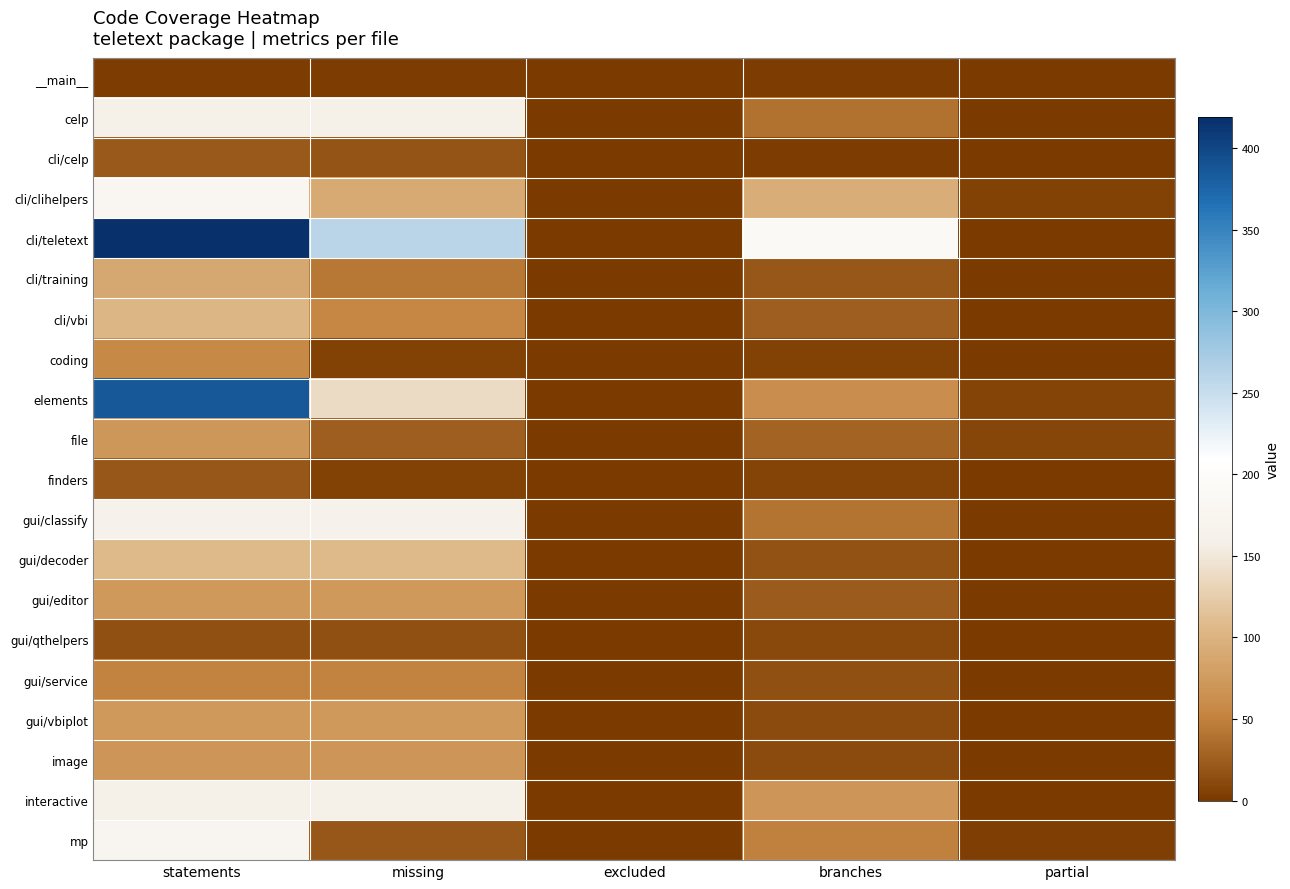

Reading right to left, transcribe all the data shown in this chart.

__main__: partial=0	branches=2	excluded=0	missing=3	statements=3
celp: partial=0	branches=38	excluded=0	missing=159	statements=162
cli/celp: partial=0	branches=2	excluded=0	missing=19	statements=22
cli/clihelpers: partial=5	branches=94	excluded=0	missing=91	statements=181
cli/teletext: partial=1	branches=190	excluded=0	missing=260	statements=419
cli/training: partial=0	branches=20	excluded=0	missing=44	statements=89
cli/vbi: partial=0	branches=26	excluded=0	missing=55	statements=104
coding: partial=0	branches=6	excluded=0	missing=6	statements=56
elements: partial=7	branches=62	excluded=0	missing=138	statements=385
file: partial=9	branches=28	excluded=0	missing=26	statements=71
finders: partial=1	branches=8	excluded=0	missing=6	statements=20
gui/classify: partial=0	branches=40	excluded=0	missing=165	statements=165
gui/decoder: partial=0	branches=18	excluded=0	missing=108	statements=108
gui/editor: partial=0	branches=24	excluded=0	missing=73	statements=73
gui/qthelpers: partial=0	branches=10	excluded=0	missing=15	statements=15
gui/service: partial=0	branches=16	excluded=0	missing=51	statements=51
gui/vbiplot: partial=0	branches=12	excluded=0	missing=73	statements=73
image: partial=0	branches=12	excluded=0	missing=69	statements=69
interactive: partial=0	branches=70	excluded=0	missing=162	statements=162
mp: partial=4	branches=50	excluded=0	missing=21	statements=178